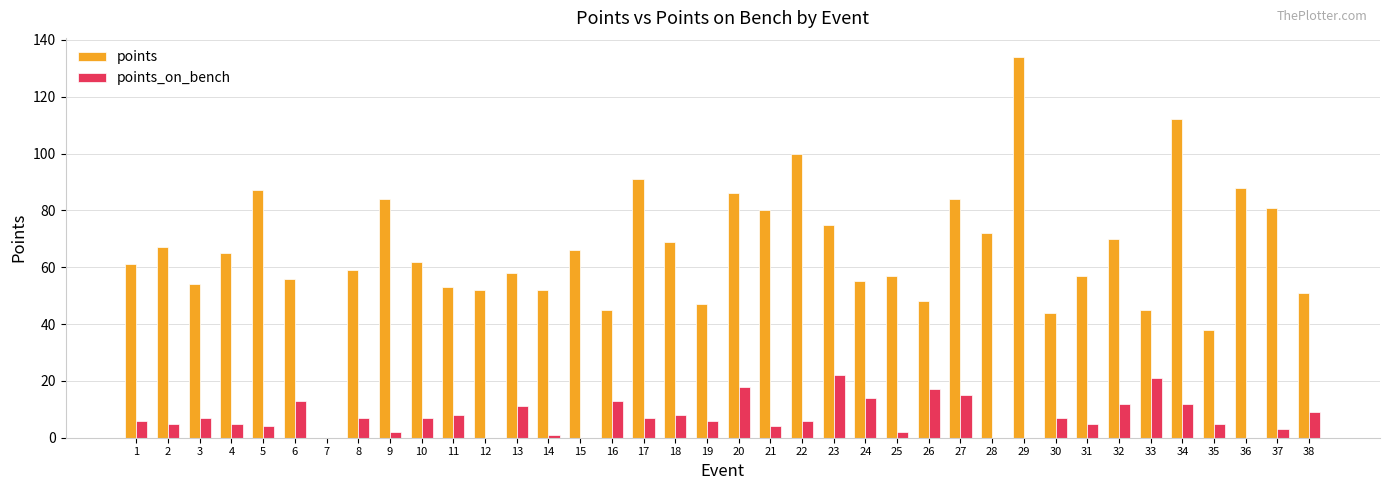

What is the sum of all points_on_bench values?

282